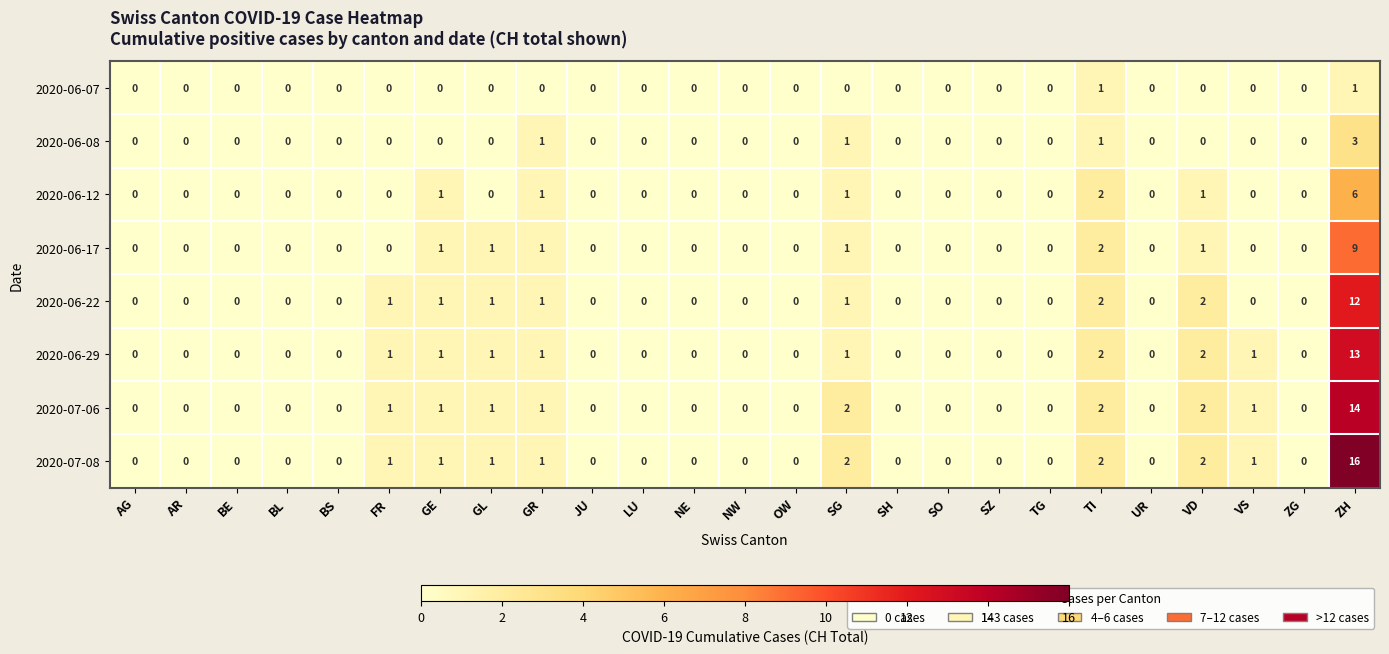

The 2020-07-06 series shows 2 at VD. True or false?

True